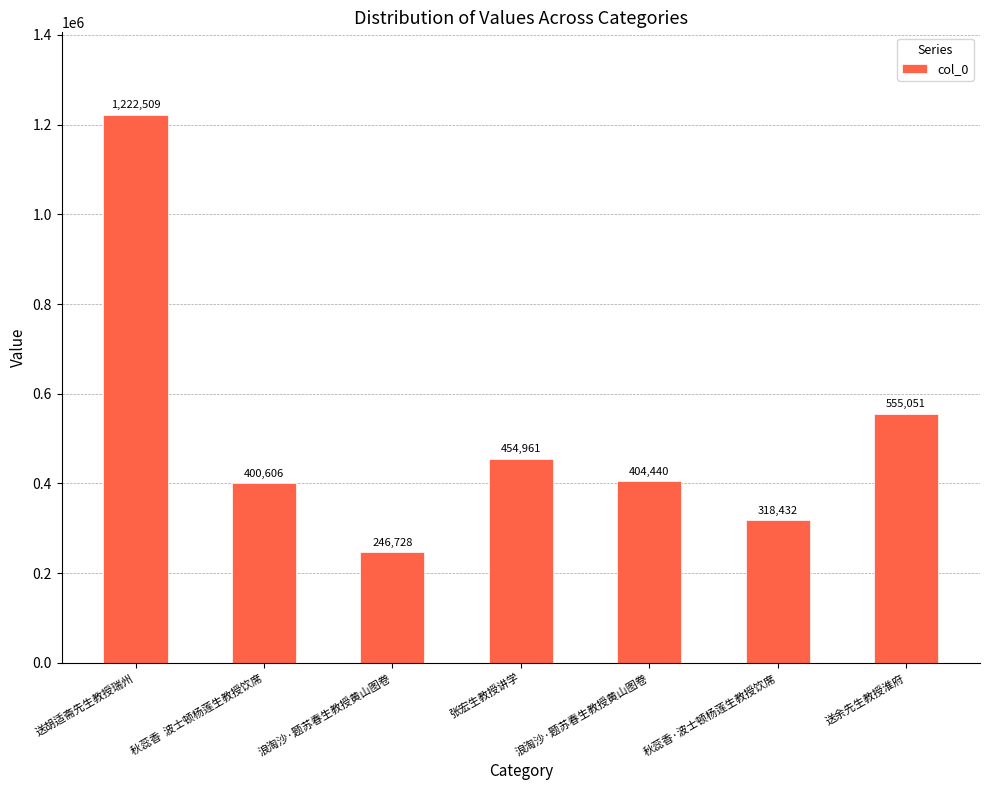

List the labels in order of value, largest first.

送胡适斋先生教授瑞州, 送余先生教授淮府, 张宏生教授讲学, 浪淘沙·题苏春生教授黄山图卷, 秋蕊香  波士顿杨莲生教授饮席, 秋蕊香·波士顿杨莲生教授饮席, 浪淘沙·题苏春生教授黄山图卷